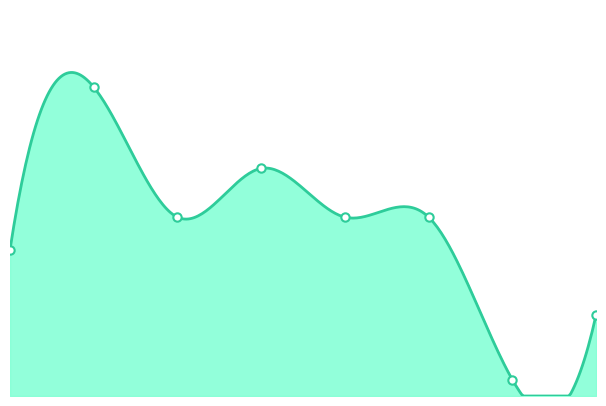

Where is the first local minimum?

2017